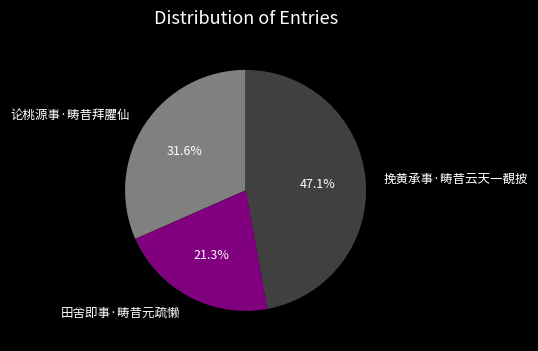

Is there a majority slice in this chart?

No